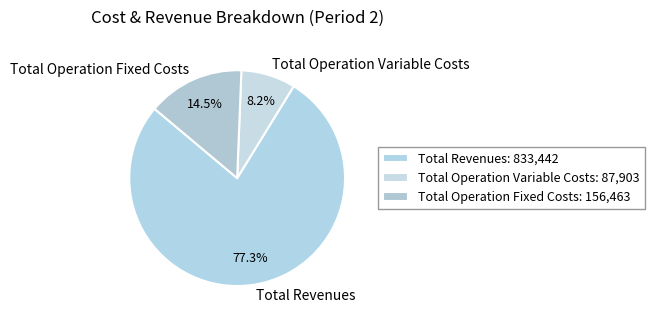

To the nearest percent, what is the average slice percentage?

33%